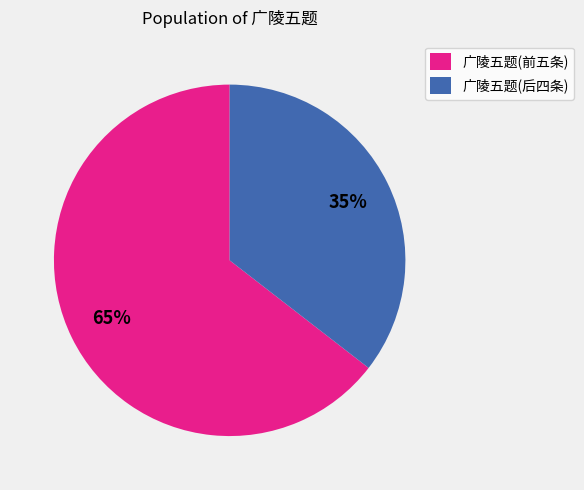

To the nearest percent, what is the combined percentage of 广陵五题(前五条) and 广陵五题(后四条)?

100%